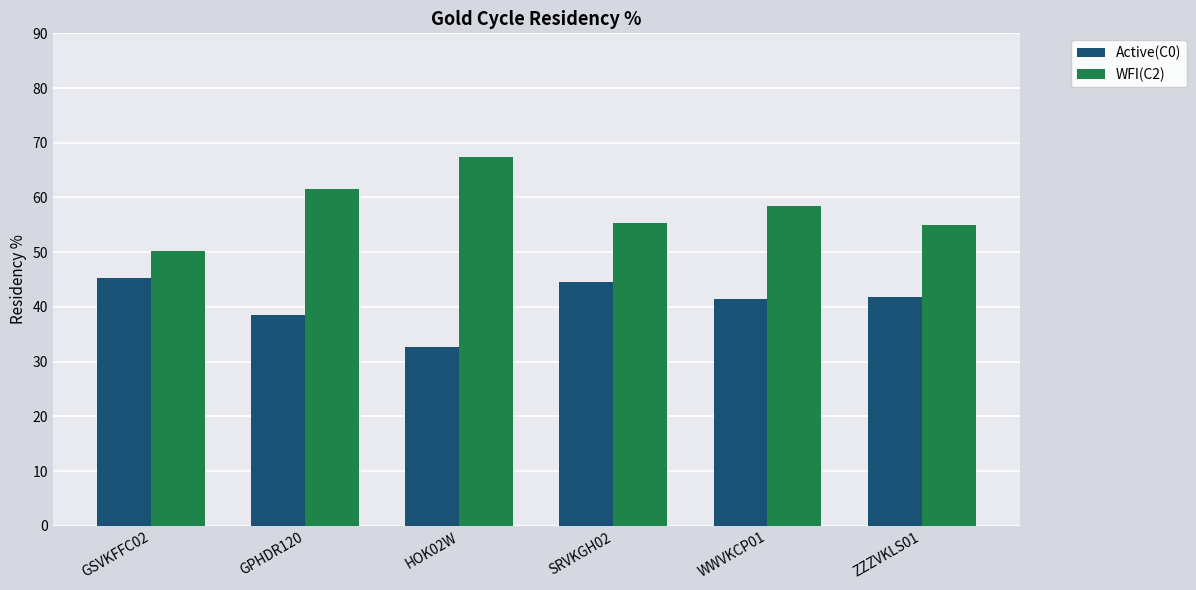

What is the sum of all WFI(C2) values?

347.9